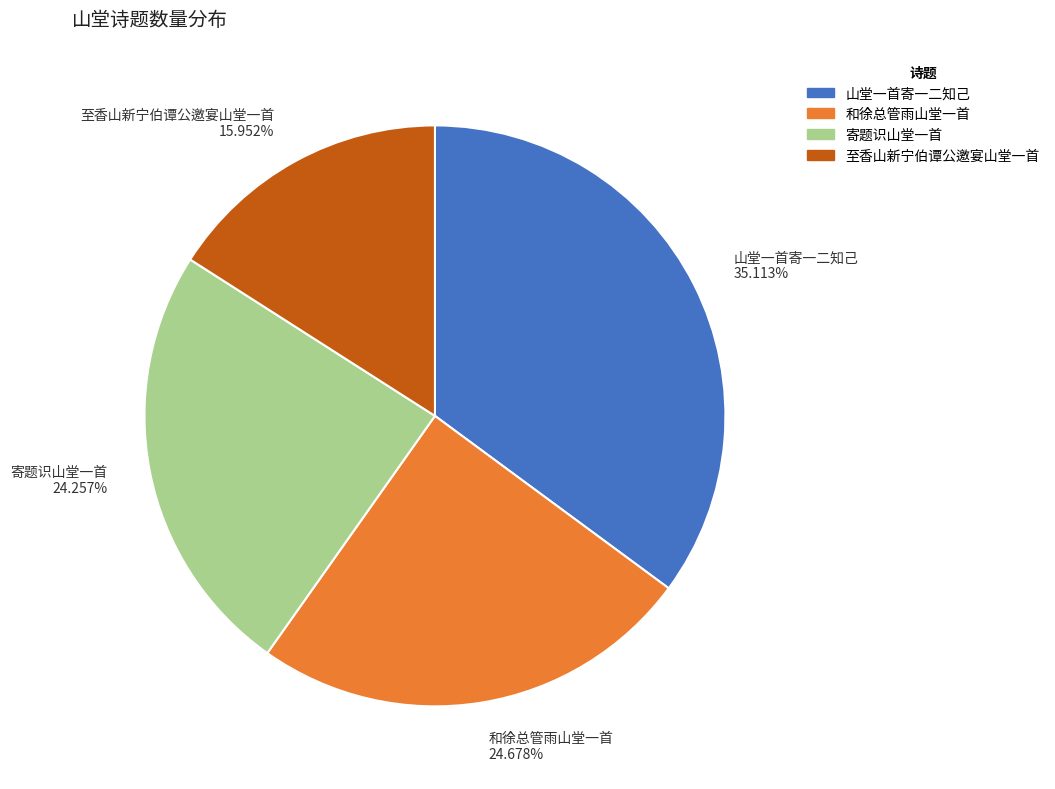

To the nearest percent, what portion does 至香山新宁伯谭公邀宴山堂一首 represent?

16%